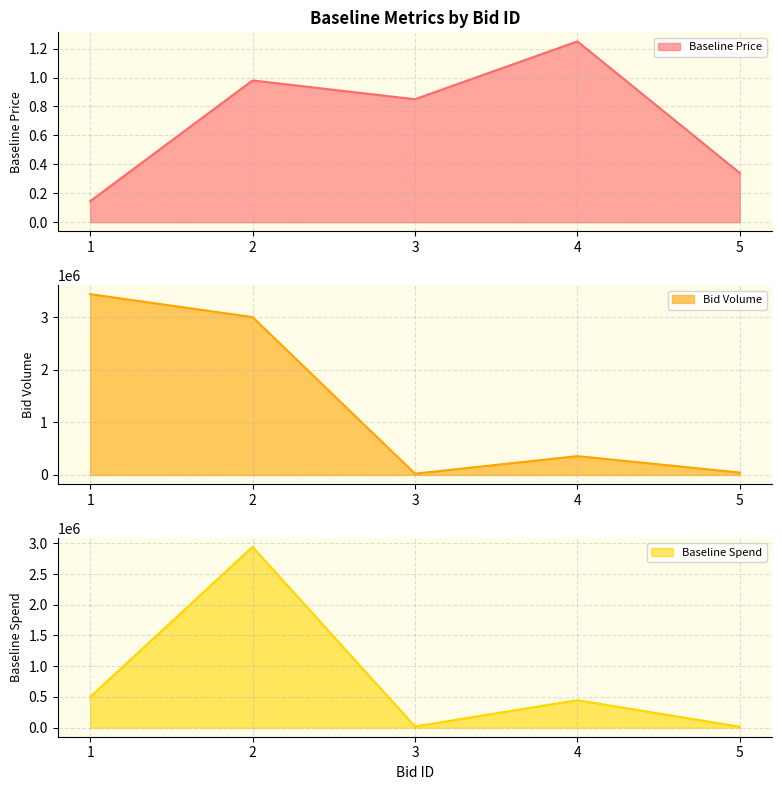

At how many categories does at least one series exceed 1613411?

2